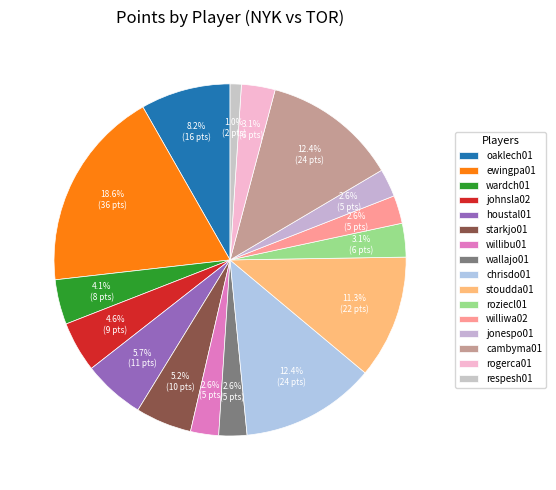

Is it true that wallajo01 is 3% of the pie?

True